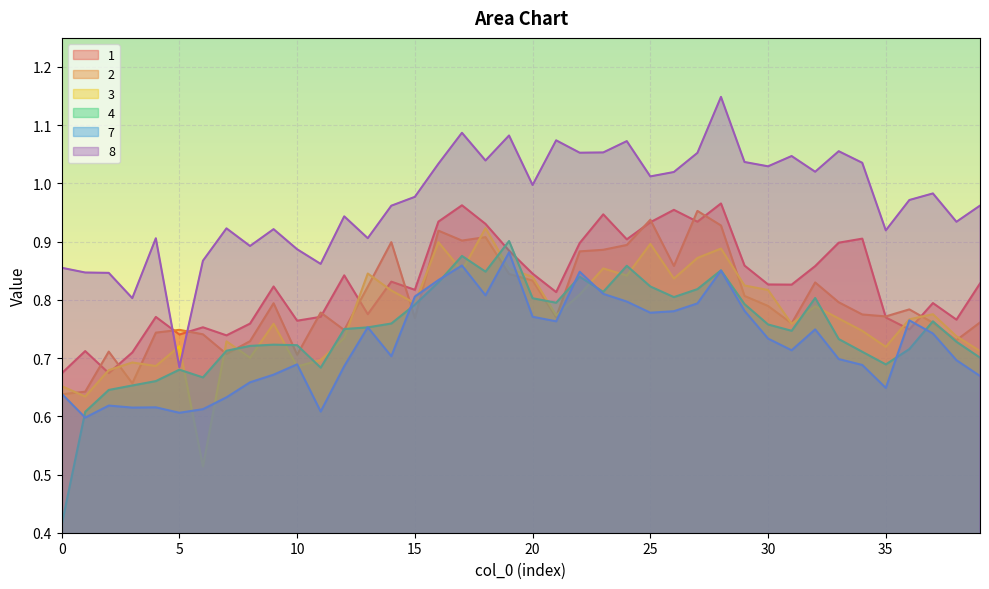

What are all the series names shown in the legend?

1, 2, 3, 4, 7, 8